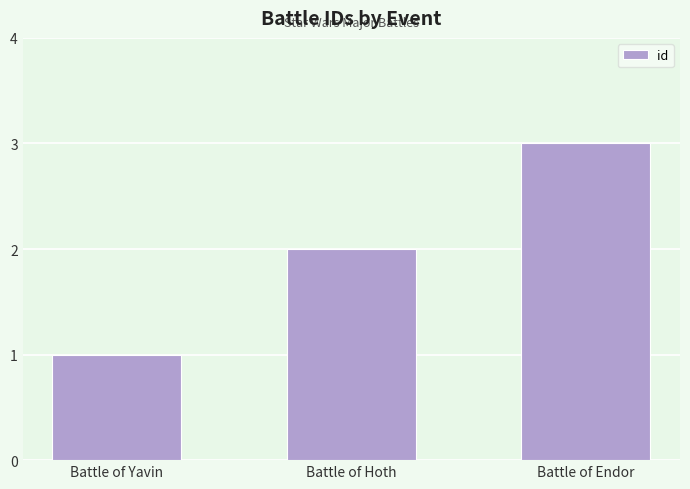

What is the change in value from Battle of Yavin to Battle of Hoth?

+1